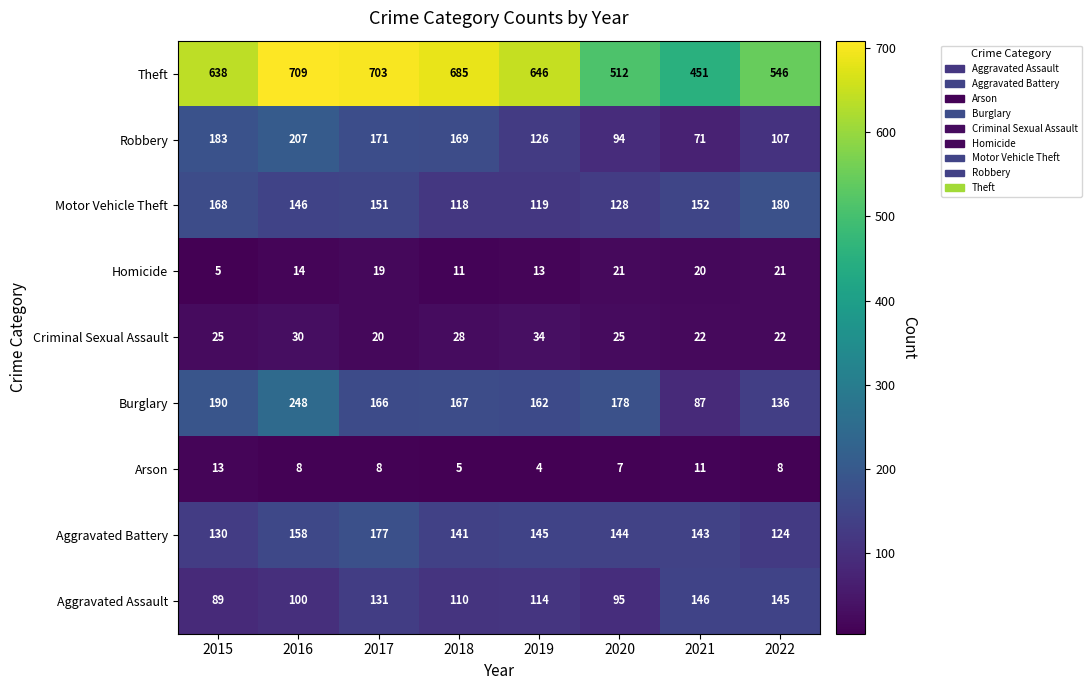

What is the spread (max minus min) of values at 2018?

680